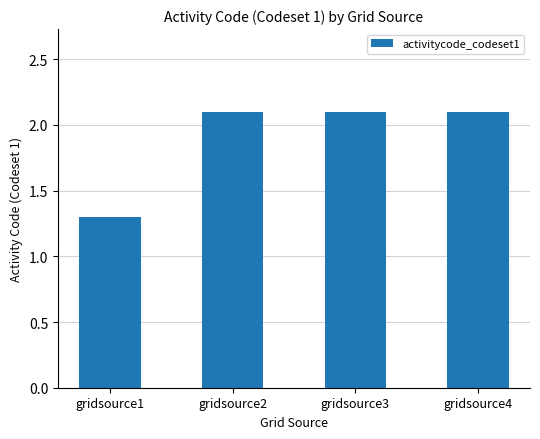

Are the bars grouped side by side (vs. stacked)?

No